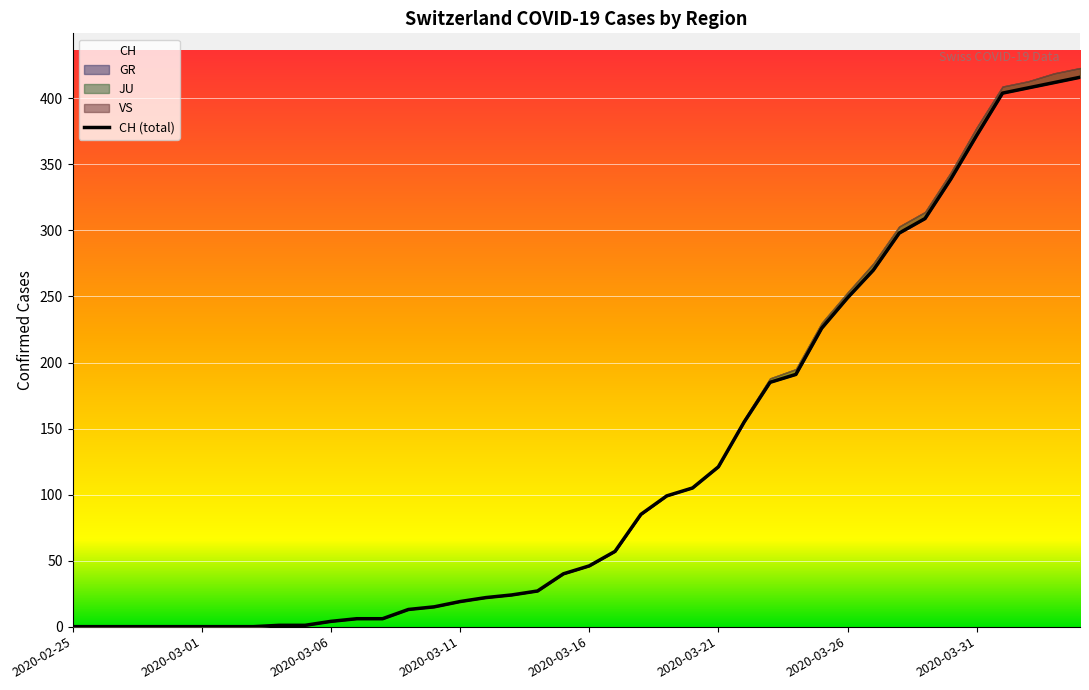

True or false: JU has more than 1 interior local peaks.

False